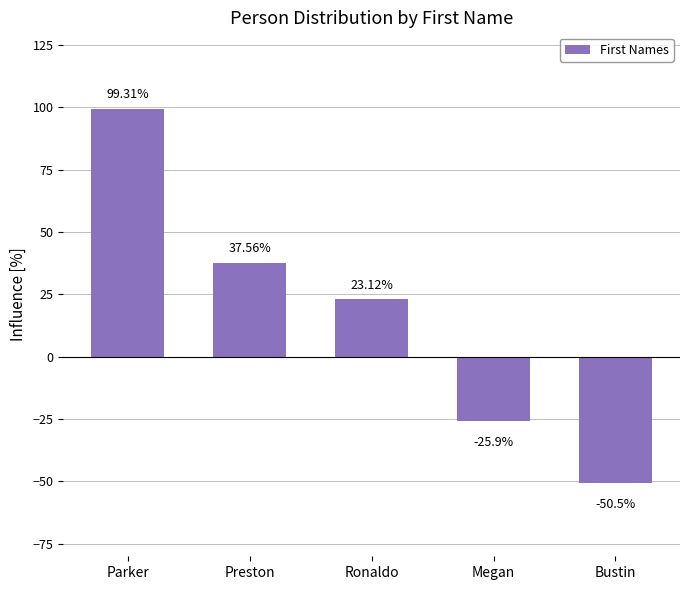

The value at Preston is 37.6. True or false?

True